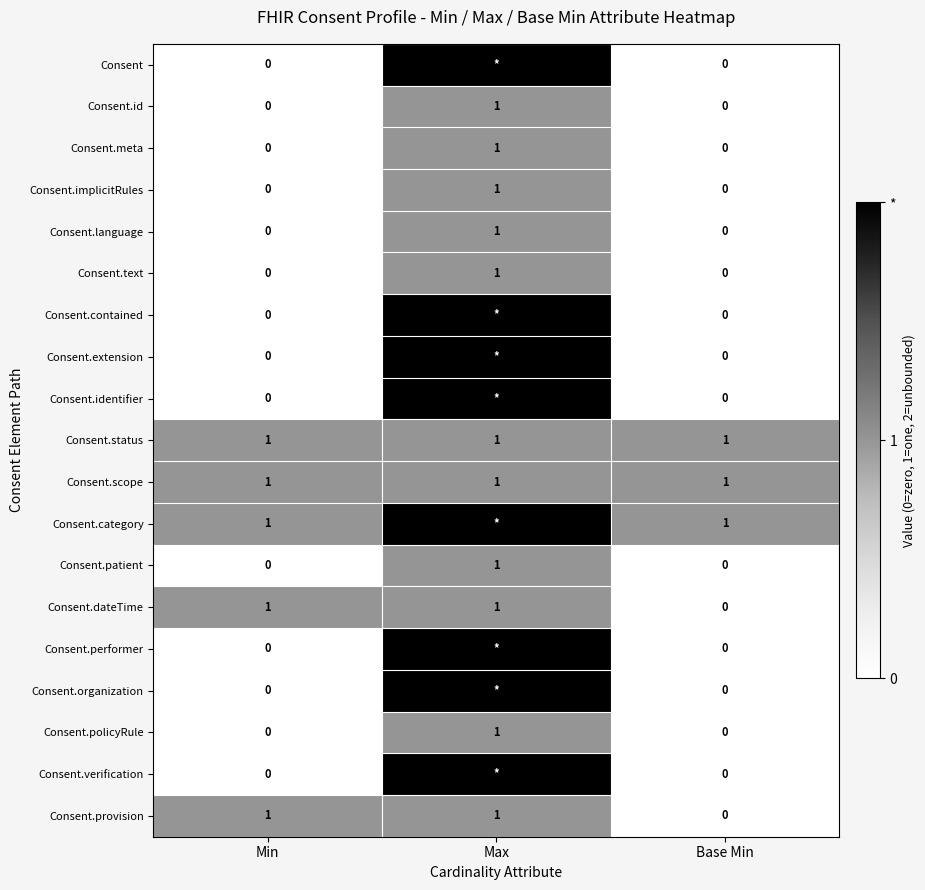

At which label does Consent.id reach its peak?

Max